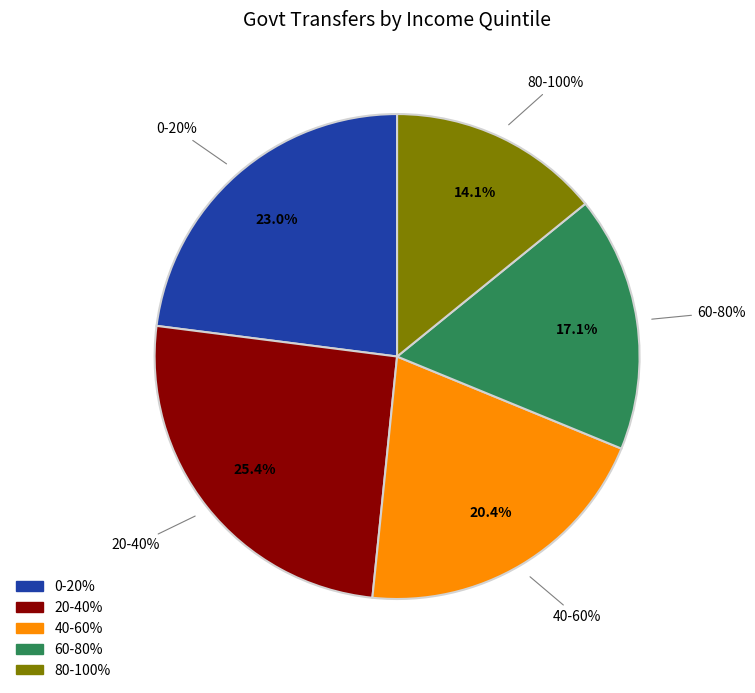

True or false: 40-60% accounts for 26% of the total.

False